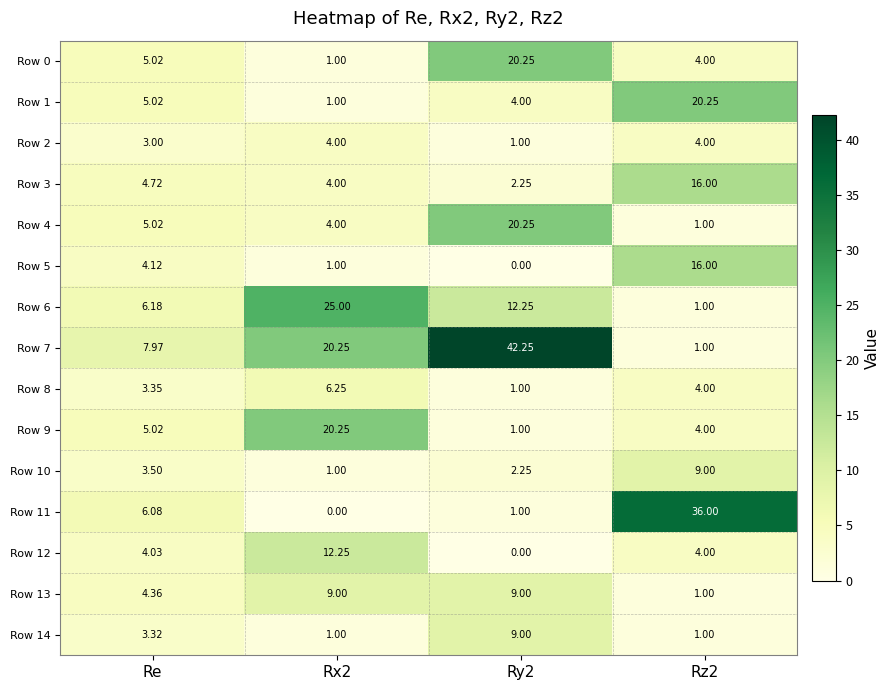

At which label does Row 9 first exceed 5?

Re